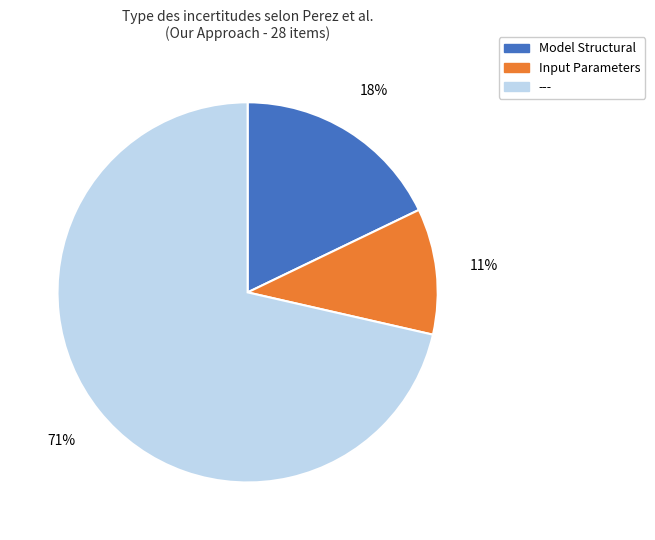

Is there a majority slice in this chart?

Yes